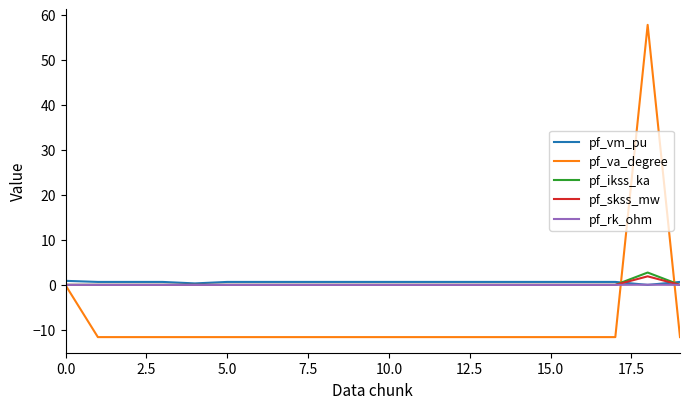

Does the chart have visible grid lines?

No